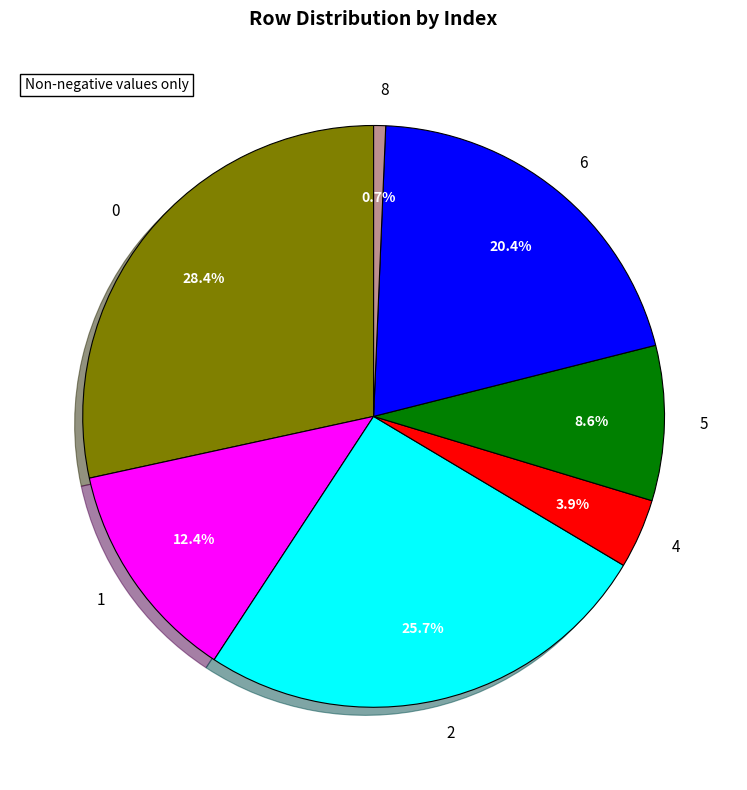

To the nearest percent, what is the difference between the 2 and 0 slice percentages?

3%